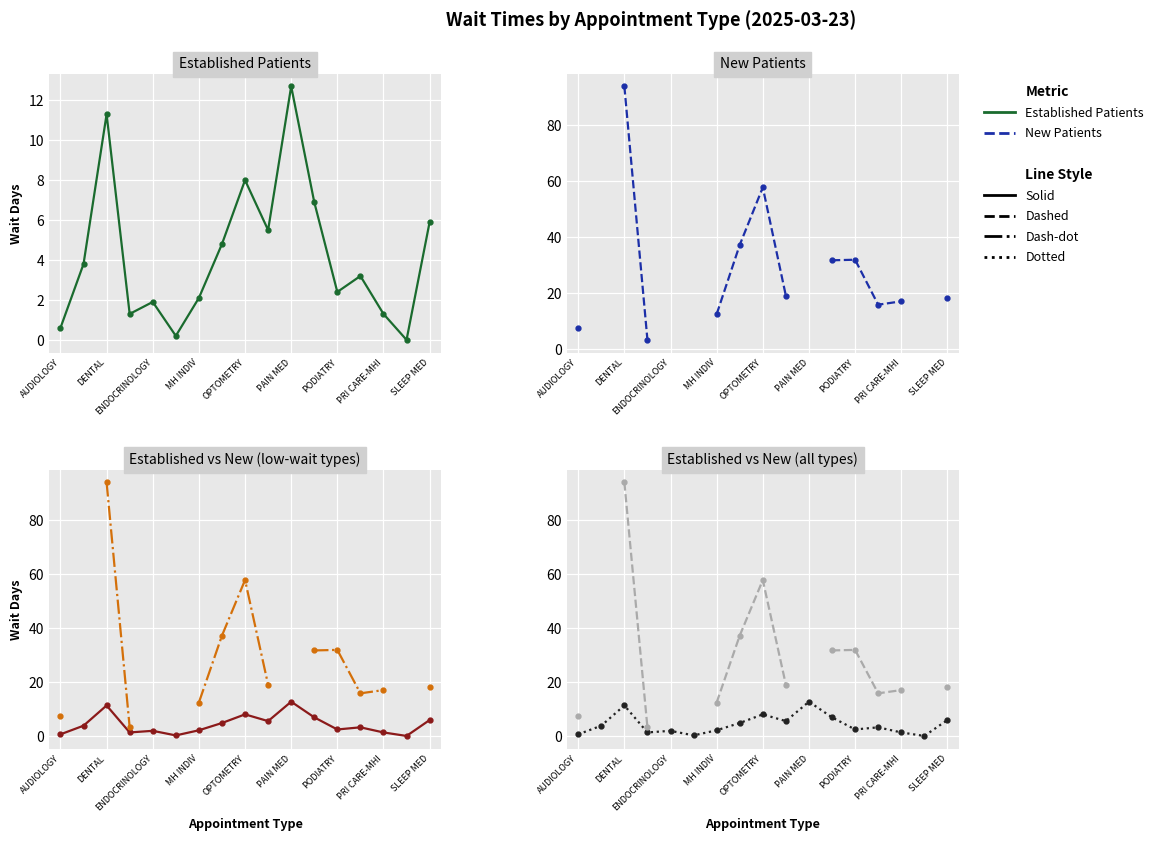

What position from the left is DENTAL?

2